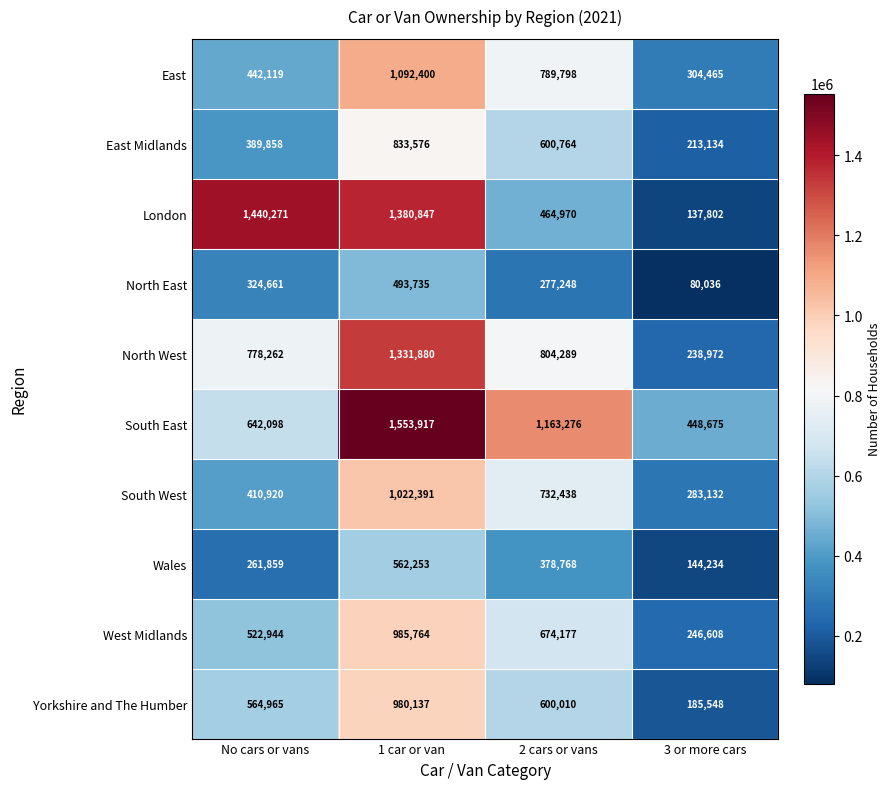

What is the minimum value shown in the chart?

80036